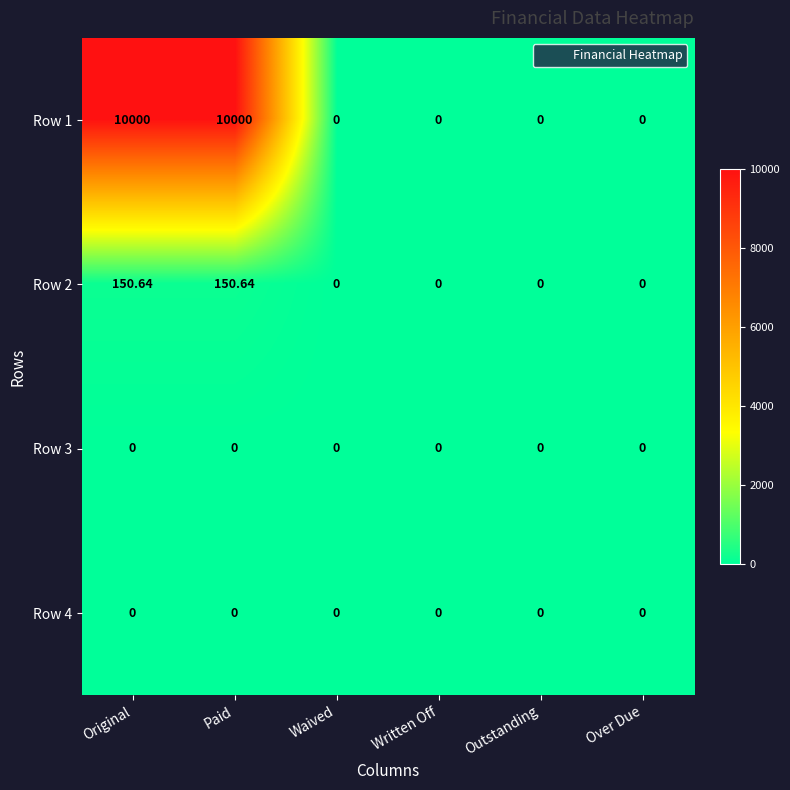

What is the total value across all series at Paid?

10150.6